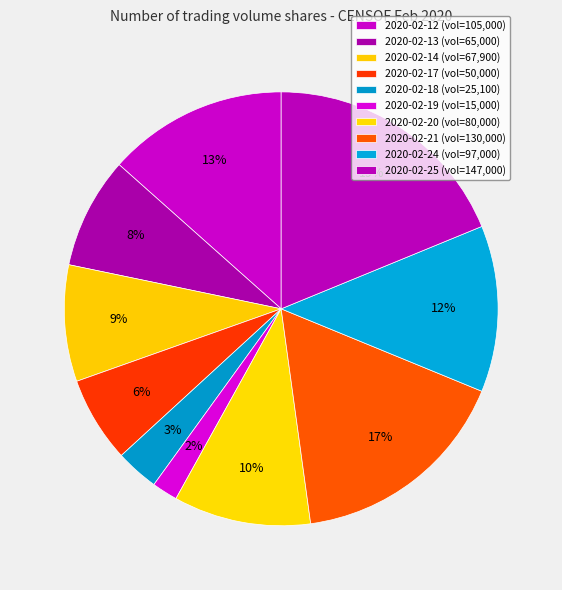

To the nearest percent, what portion does 2020-02-21 represent?

17%